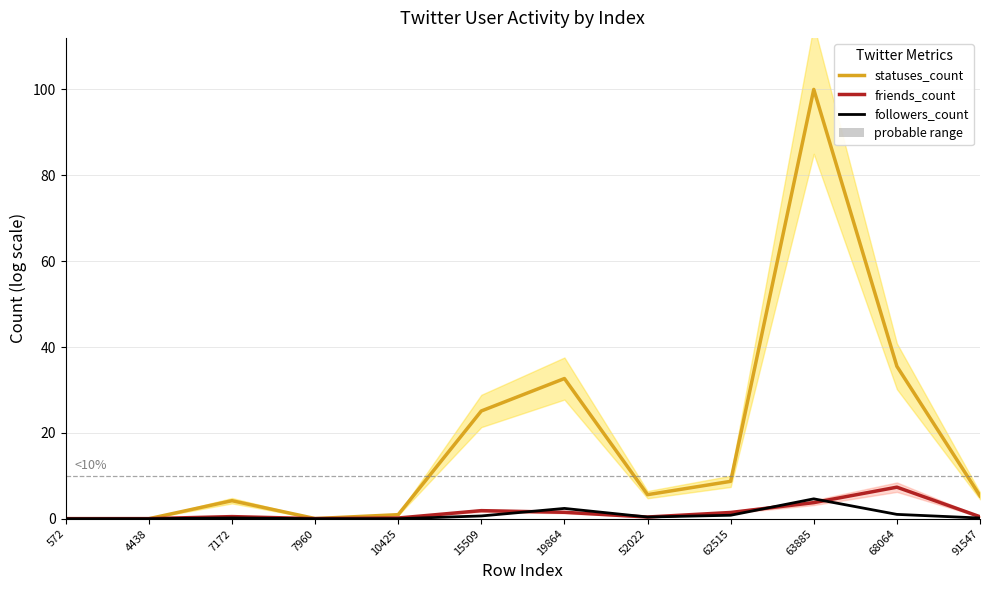

Does the chart display data point markers on the line(s)?

No